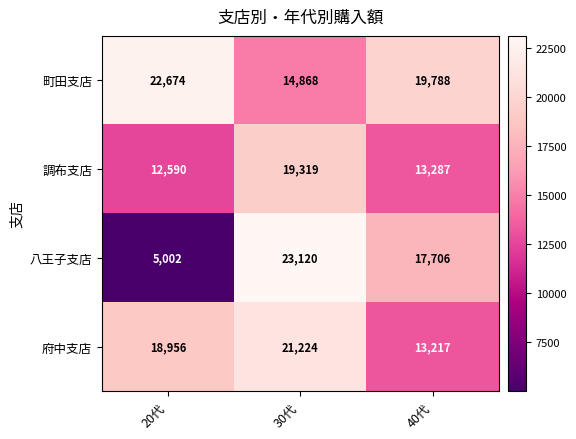

Which series has the largest total across all categories?

町田支店